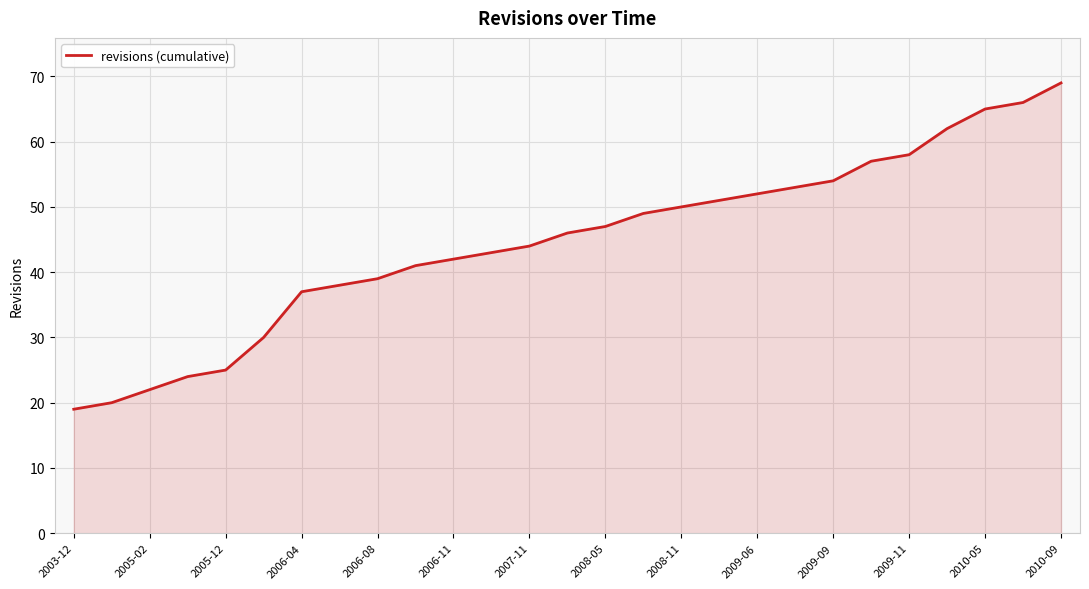

Reading left to right, list all the values displayed in this chart.

19	20	22	24	25	30	37	38	39	41	42	43	44	46	47	49	50	51	52	53	54	57	58	62	65	66	69